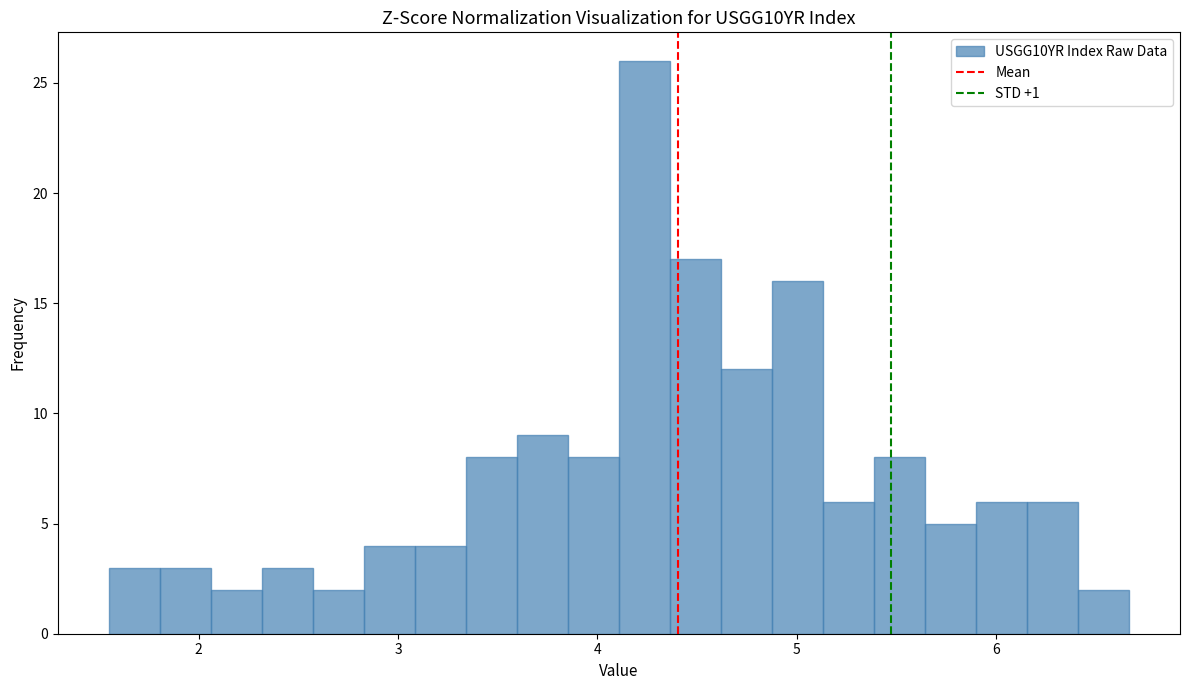

Read against the x-axis, roughly where is the centre of the tallest bar?

4.2